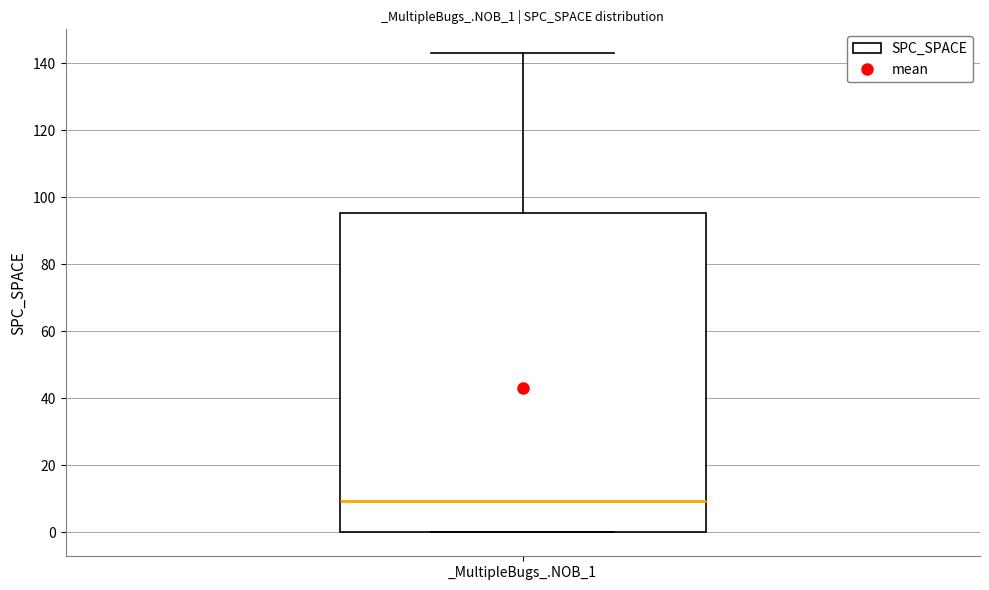

Read this box plot against the y-axis: the position of the median line, the range covered by the box, and the ends of both whiskers. The values are not printed on the chart, so give them approximately, as read against the axis.

median 10, box 0 to 96, whiskers 0 to 144